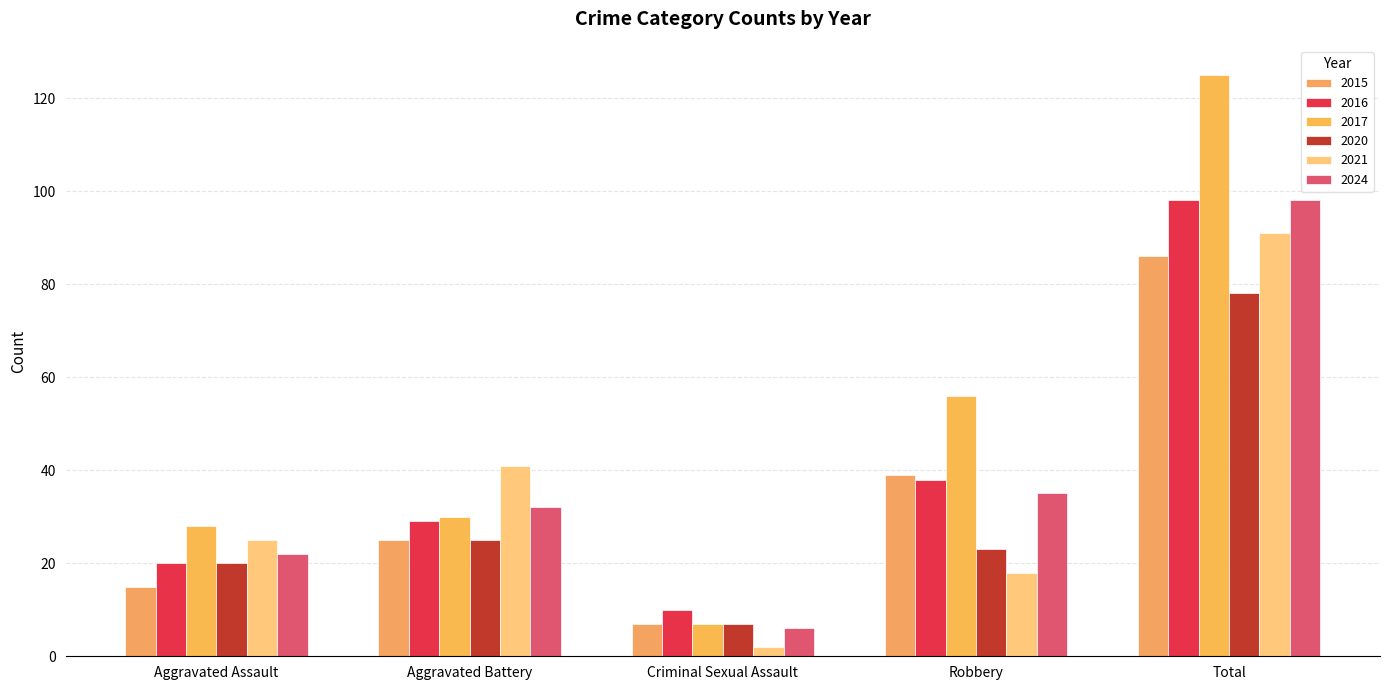

What value does the 2017 series have at Aggravated Battery?

30